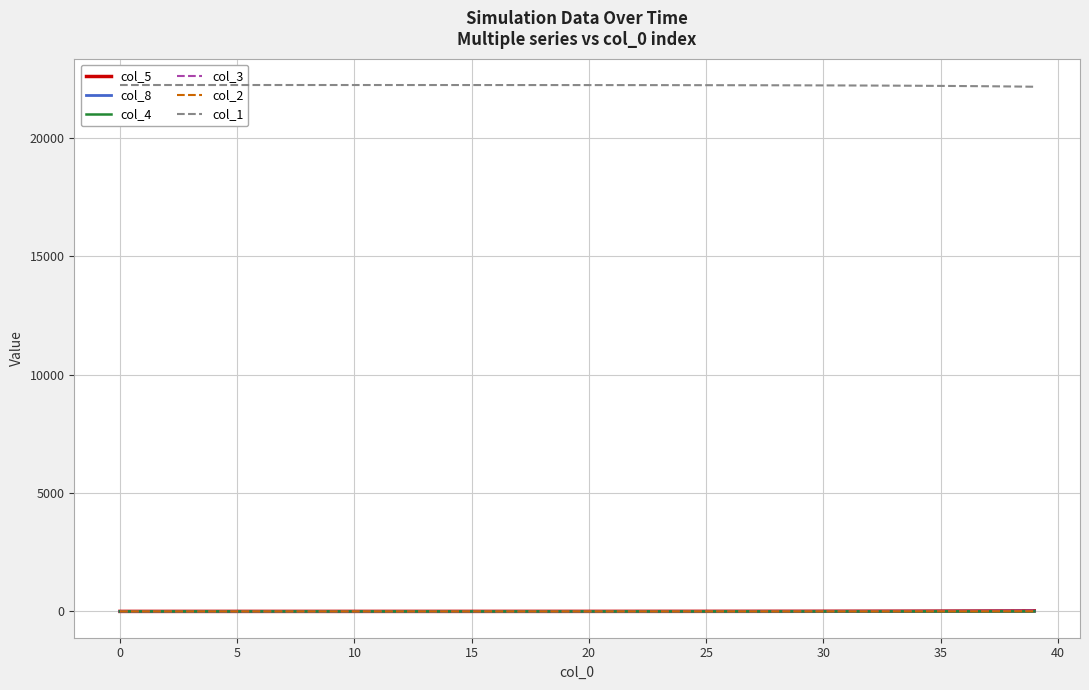

Which series has the largest range (max minus min)?

col_1